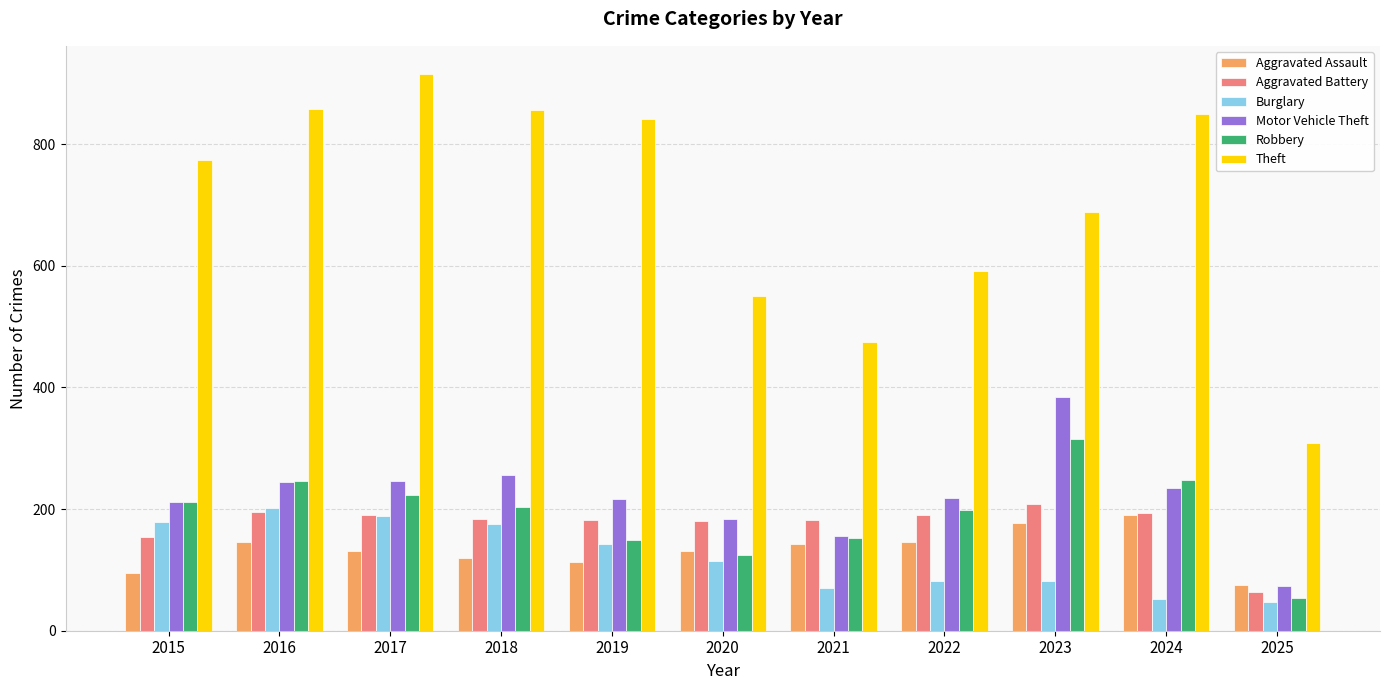

What are all the series names shown in the legend?

Aggravated Assault, Aggravated Battery, Burglary, Motor Vehicle Theft, Robbery, Theft